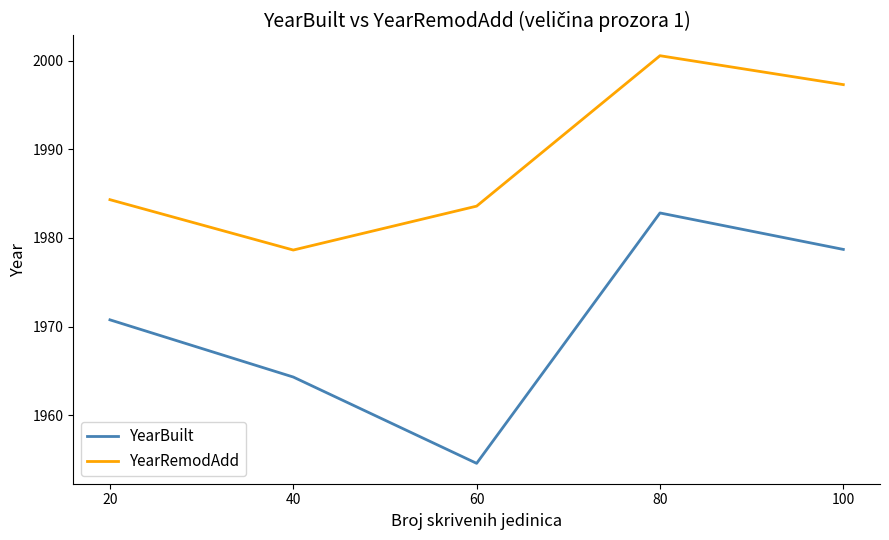

True or false: YearRemodAdd has a value of 1236.7 at 20.

False